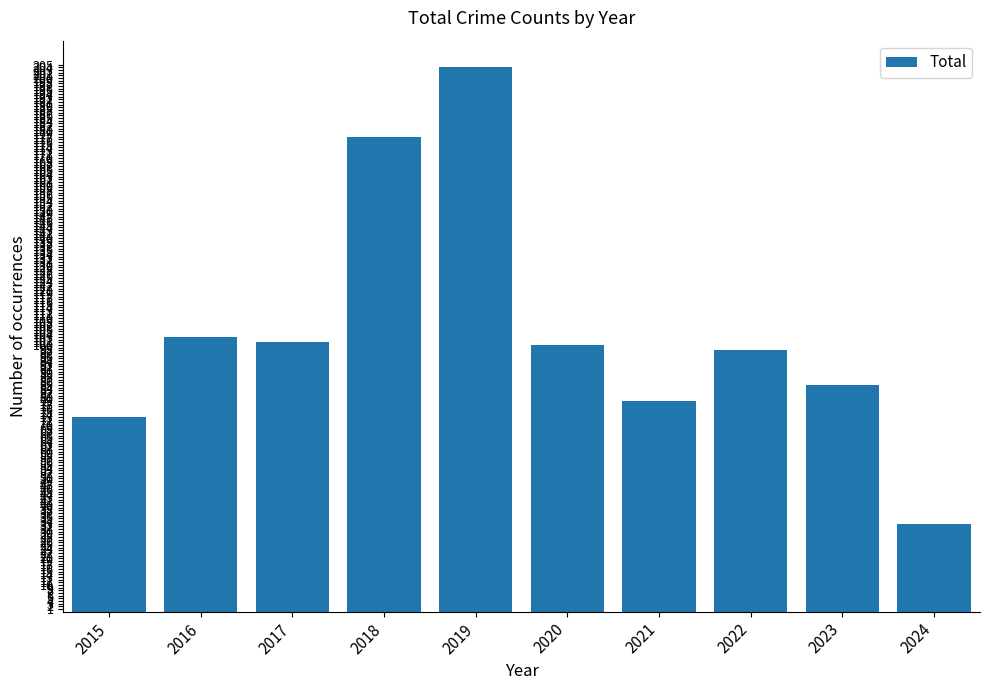

What value does the data have at 2021, to the nearest 50?

100